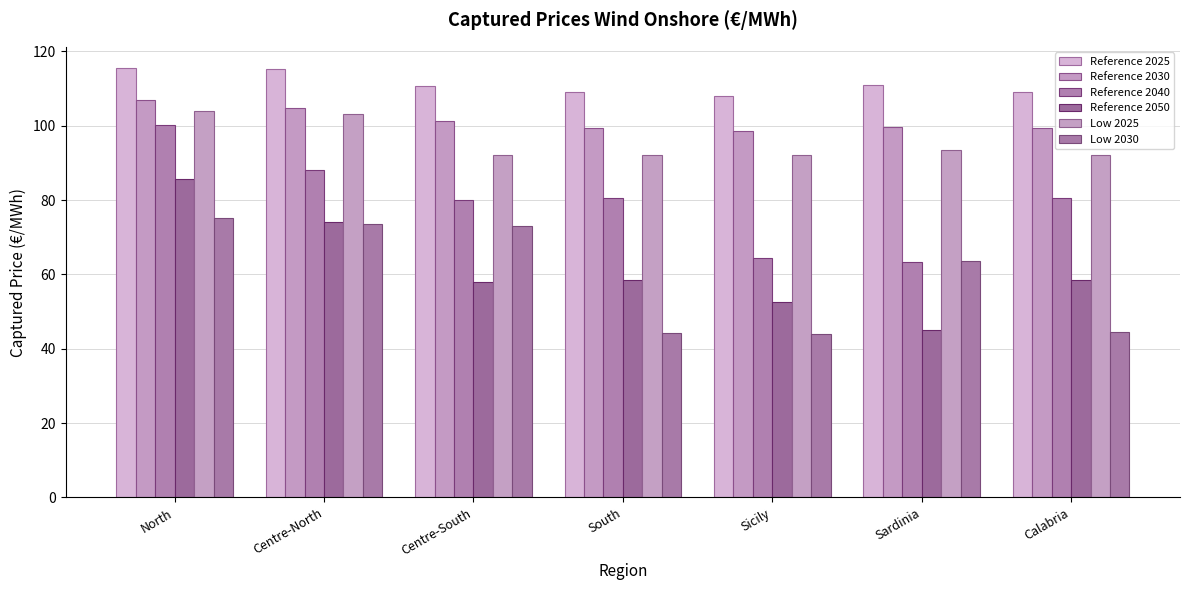

At how many categories does at least one series exceed 75?

7